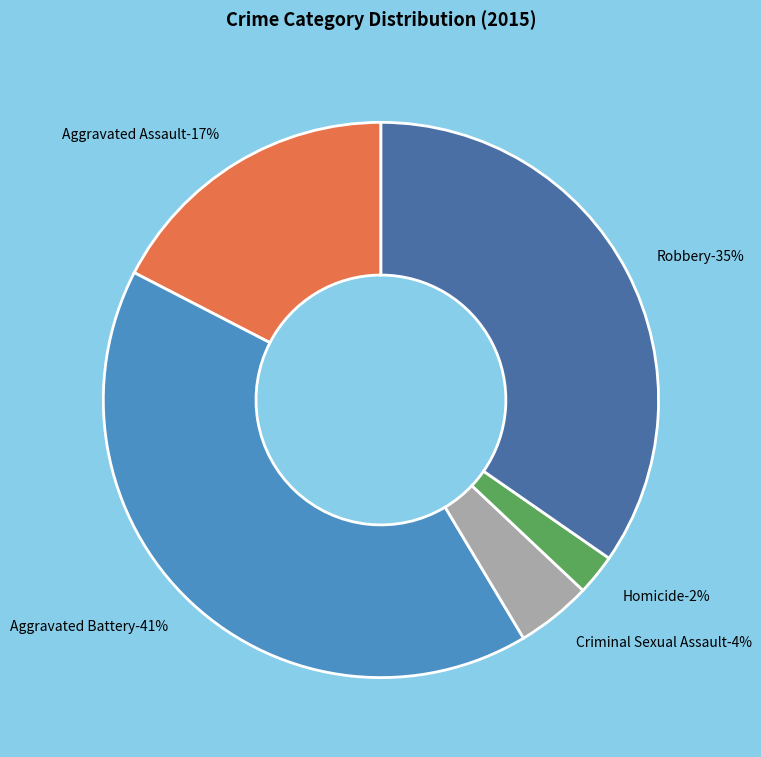

How many slices are in this pie chart?

5